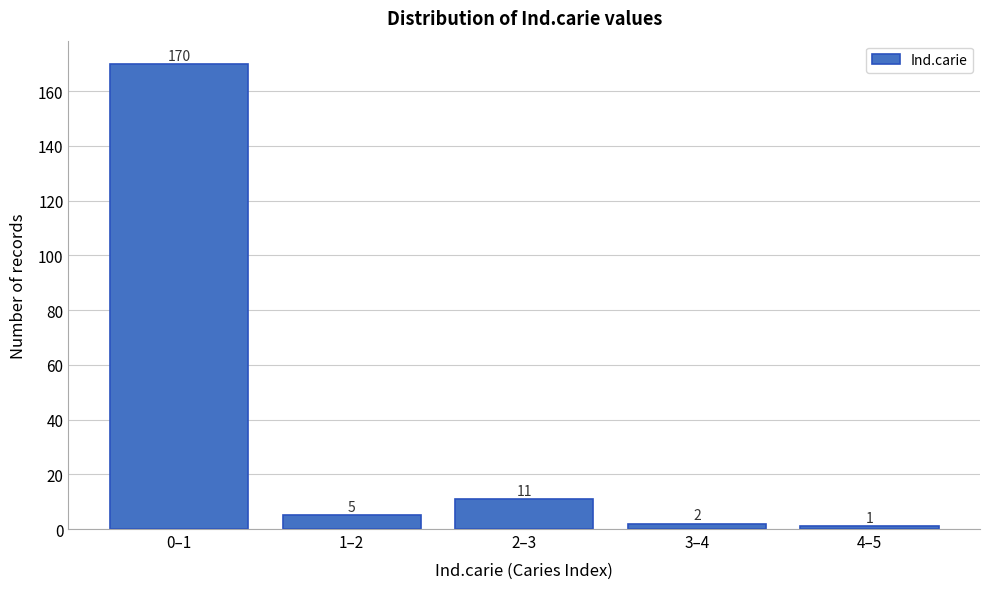

Reading left to right, list all the values displayed in this chart.

170	5	11	2	1